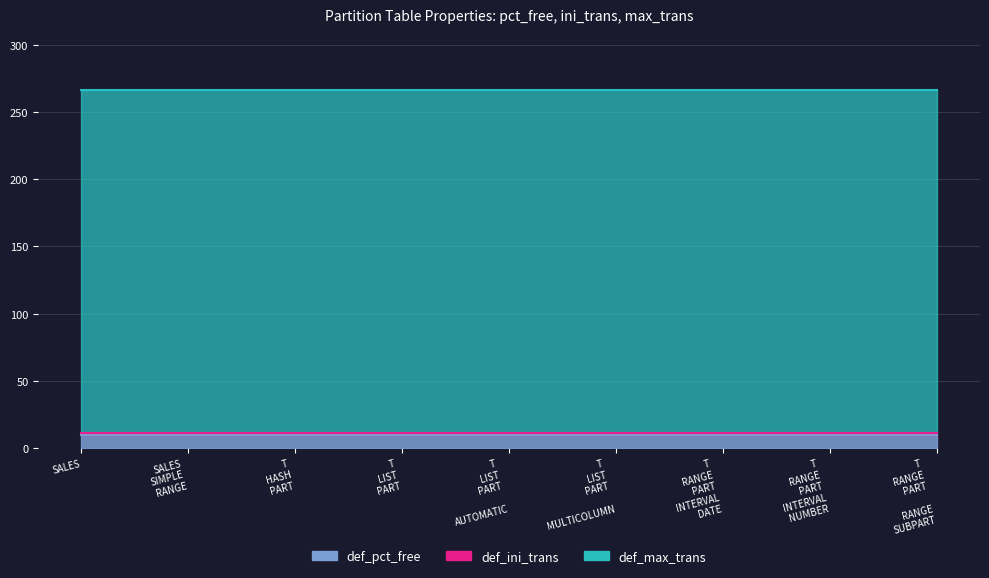

Reading right to left, extract all data points from this chart.

def_pct_free: T_RANGE_PART__RANGE_SUBPART=10	T_RANGE_PART_INTERVAL_NUMBER=10	T_RANGE_PART_INTERVAL_DATE=10	T_LIST_PART__MULTICOLUMN=10	T_LIST_PART__AUTOMATIC=10	T_LIST_PART=10	T_HASH_PART=10	SALES_SIMPLE_RANGE=10	SALES=10
def_ini_trans: T_RANGE_PART__RANGE_SUBPART=1	T_RANGE_PART_INTERVAL_NUMBER=1	T_RANGE_PART_INTERVAL_DATE=1	T_LIST_PART__MULTICOLUMN=1	T_LIST_PART__AUTOMATIC=1	T_LIST_PART=1	T_HASH_PART=1	SALES_SIMPLE_RANGE=1	SALES=1
def_max_trans: T_RANGE_PART__RANGE_SUBPART=255	T_RANGE_PART_INTERVAL_NUMBER=255	T_RANGE_PART_INTERVAL_DATE=255	T_LIST_PART__MULTICOLUMN=255	T_LIST_PART__AUTOMATIC=255	T_LIST_PART=255	T_HASH_PART=255	SALES_SIMPLE_RANGE=255	SALES=255